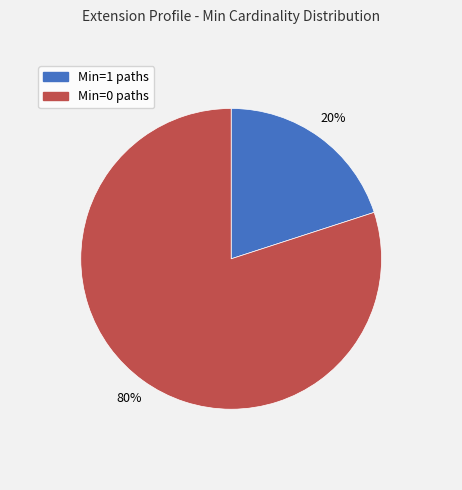

To the nearest percent, what is the average slice percentage?

50%